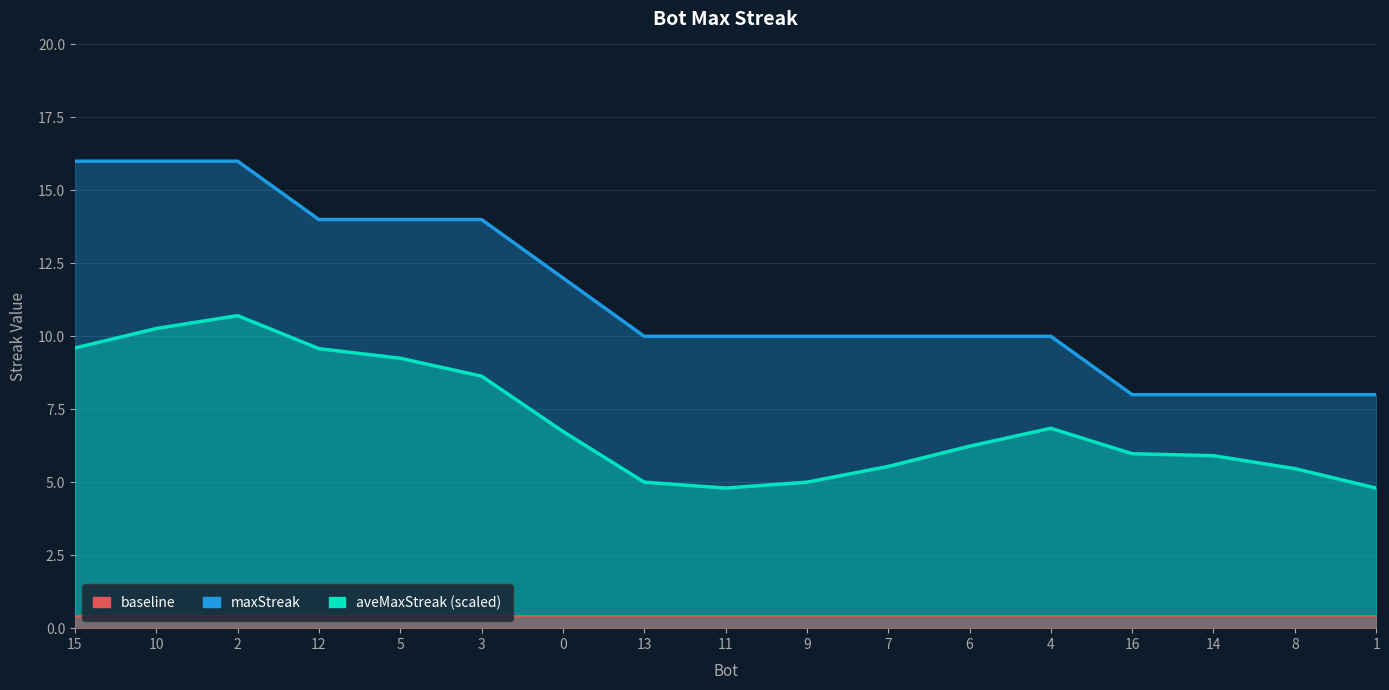

True or false: maxStreak and aveMaxStreak (scaled) cross at least once.

False